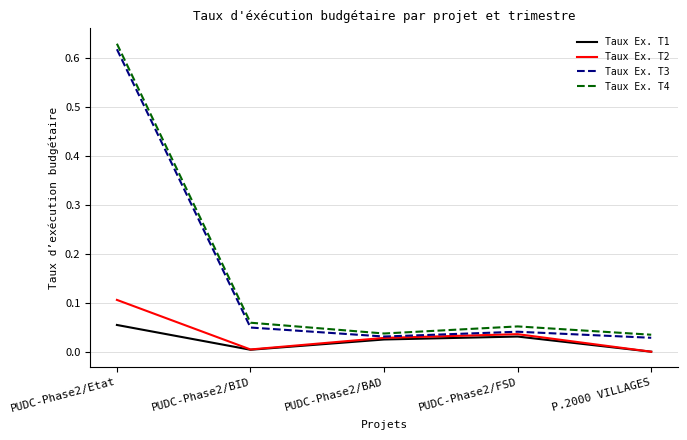

Which label corresponds to the largest value in the chart?

PUDC-Phase2/Etat